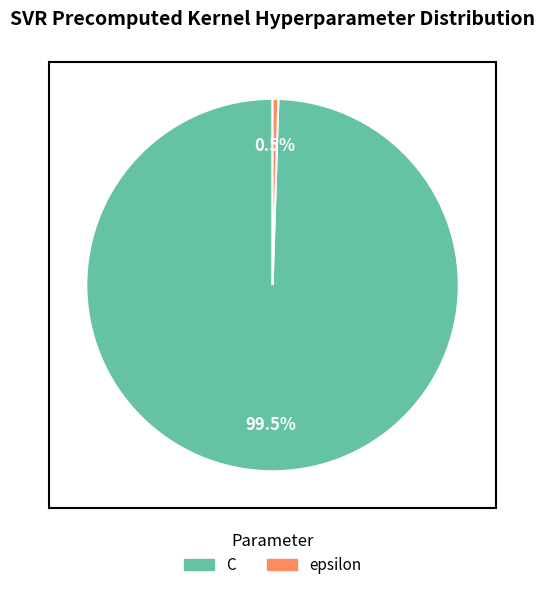

Is there a majority slice in this chart?

Yes